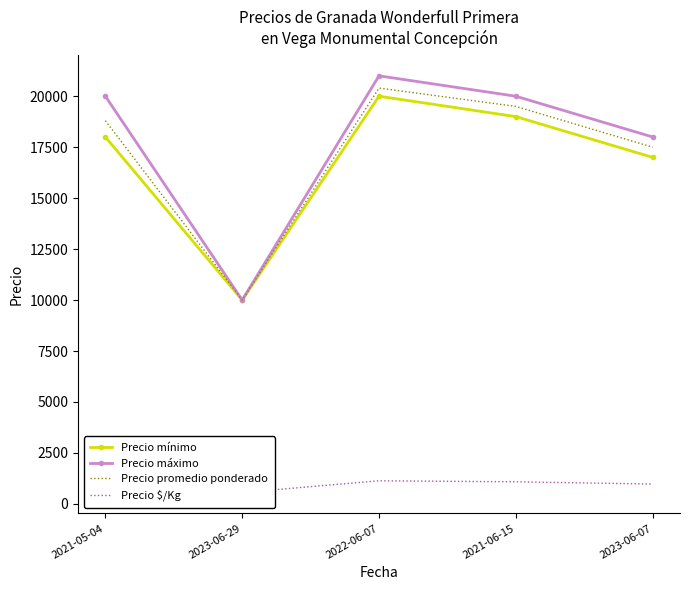

What is the difference between the maximum and minimum values in the Precio máximo series?

11000